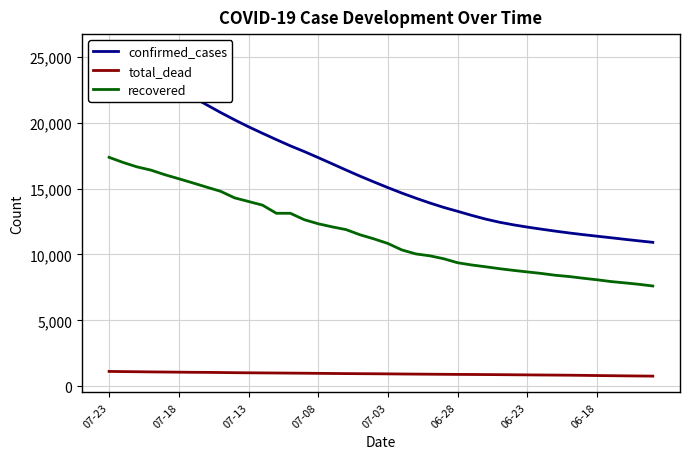

What is the value of the recovered point at the 30th from the left?

8792